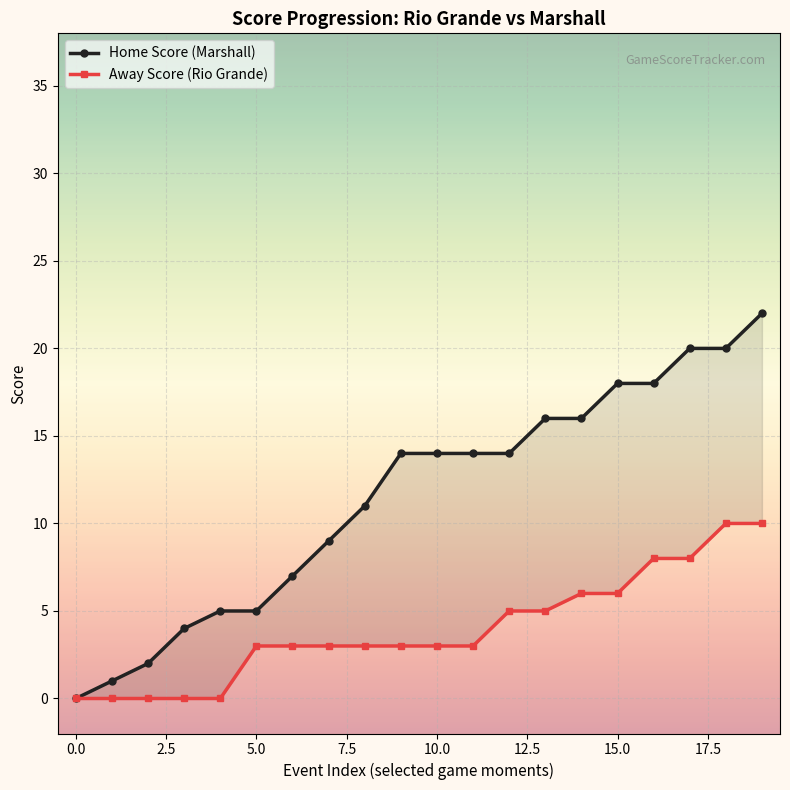

How many distinct data groups are displayed?

2